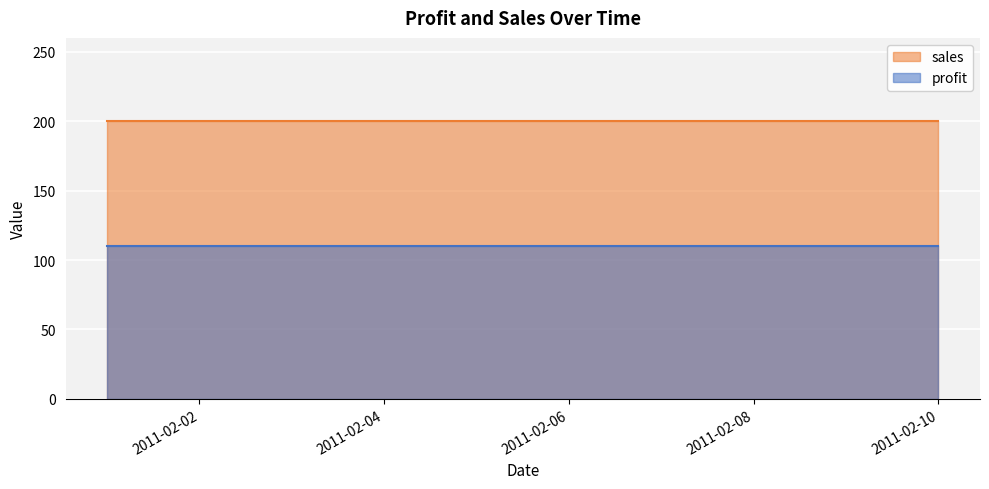

Between 2011-02-08 and 2011-02-02, which is larger?

2011-02-08